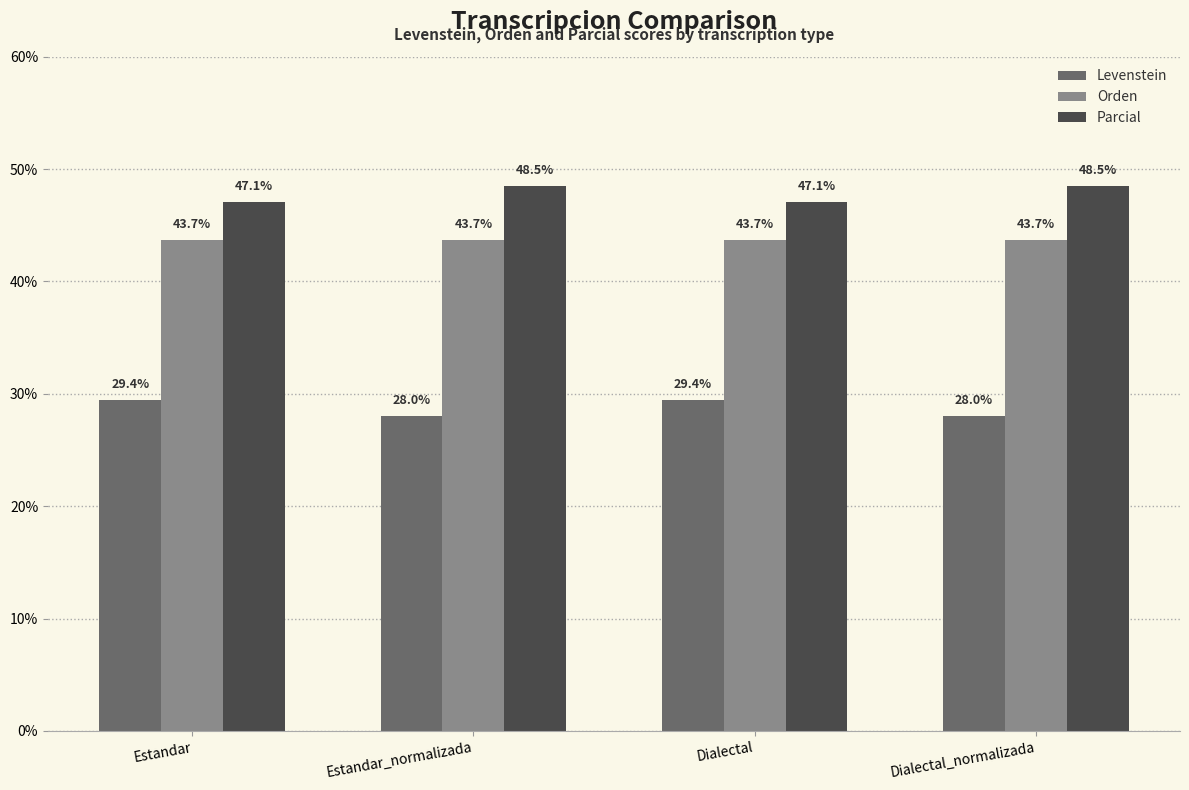

What is the sum of the Orden values at Estandar and Dialectal?

87.4